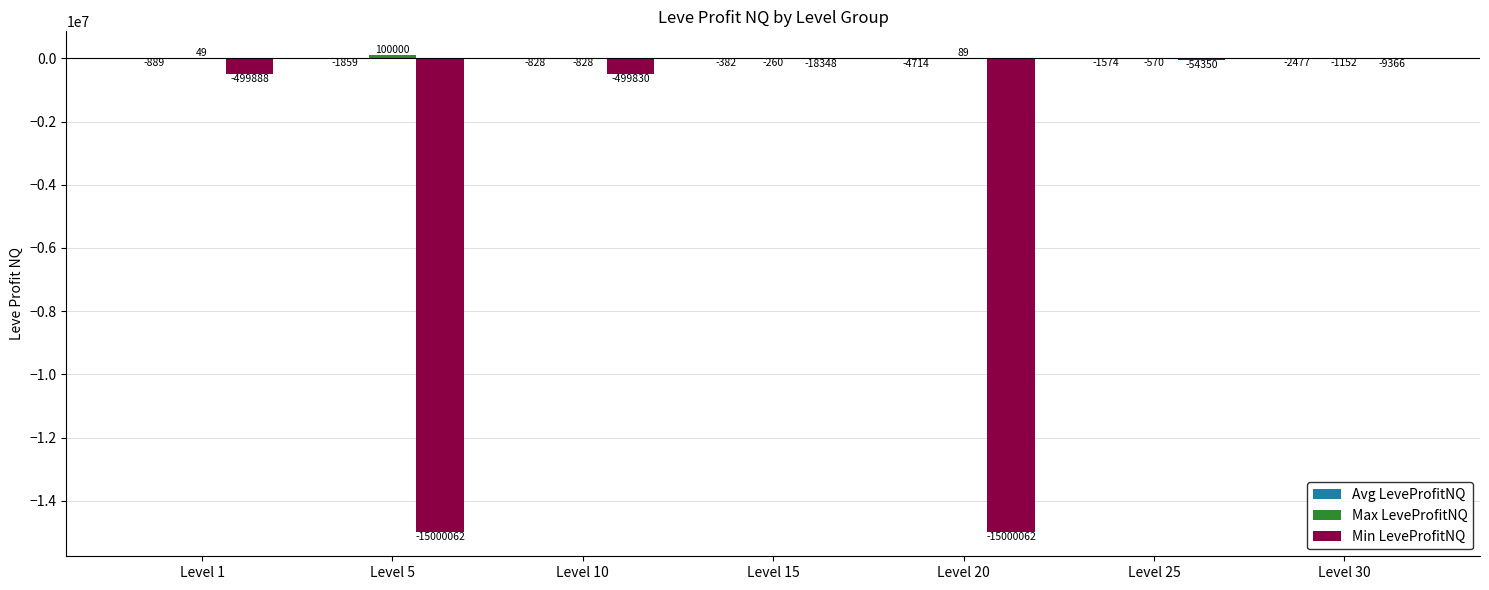

The Min LeveProfitNQ series shows -9366 at Level 30. True or false?

True